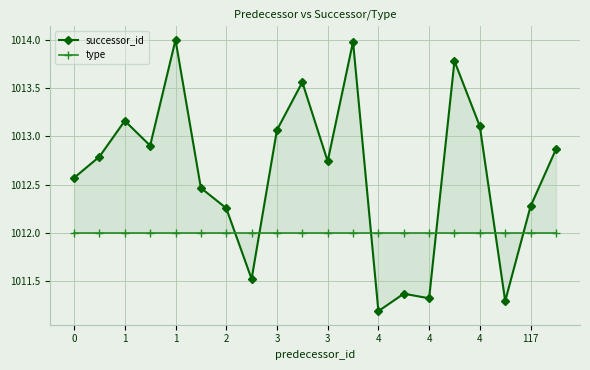

Reading left to right, list all the values displayed in this chart.

successor_id: 1012.6	1012.8	1013.2	1012.9	1014.0	1012.5	1012.3	1011.5	1013.1	1013.6	1012.7	1014.0	1011.2	1011.4	1011.3	1013.8	1013.1	1011.3	1012.3	1012.9
type: 1012.0	1012.0	1012.0	1012.0	1012.0	1012.0	1012.0	1012.0	1012.0	1012.0	1012.0	1012.0	1012.0	1012.0	1012.0	1012.0	1012.0	1012.0	1012.0	1012.0